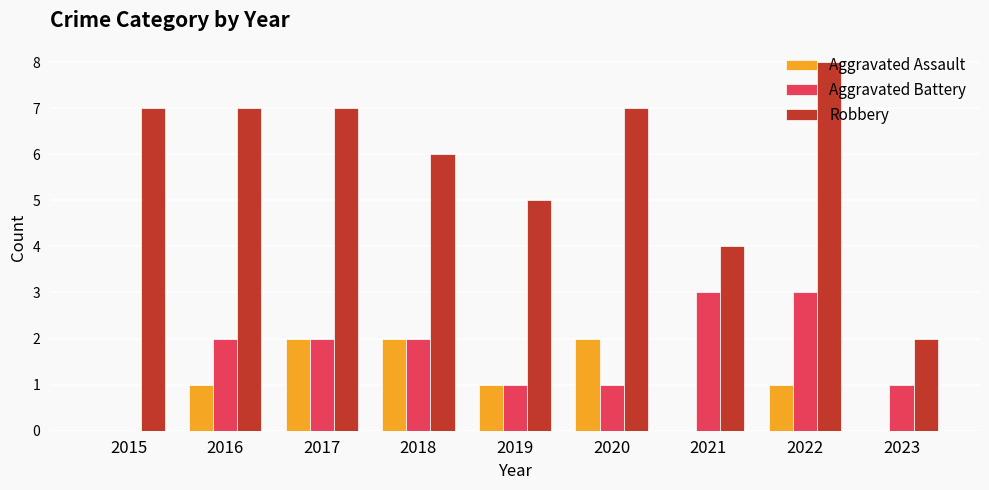

What is the total value across all series at 2020?

10